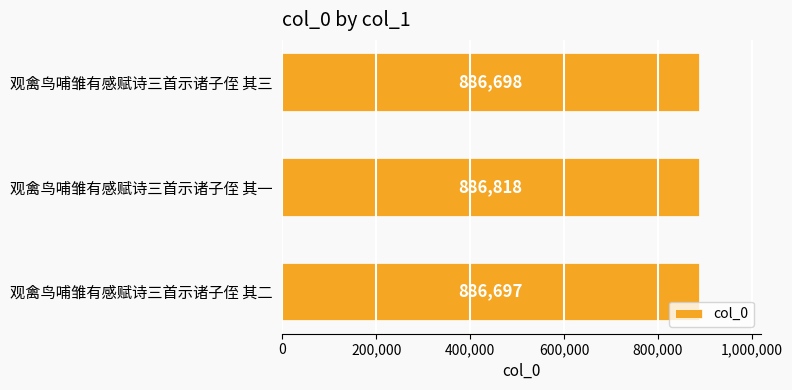

How many distinct data groups are displayed?

1